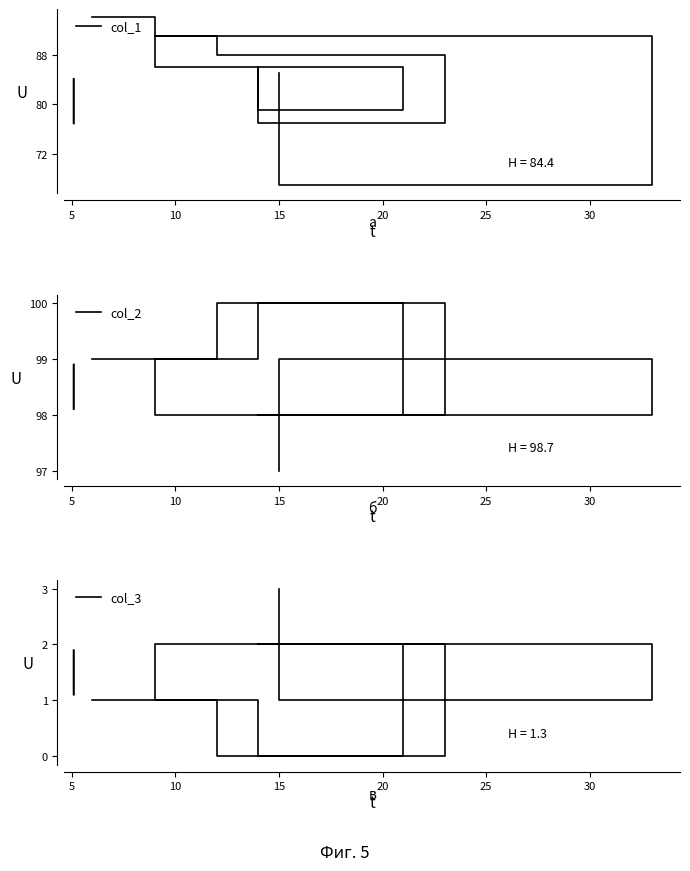

True or false: col_3 and col_2 cross at least once.

False